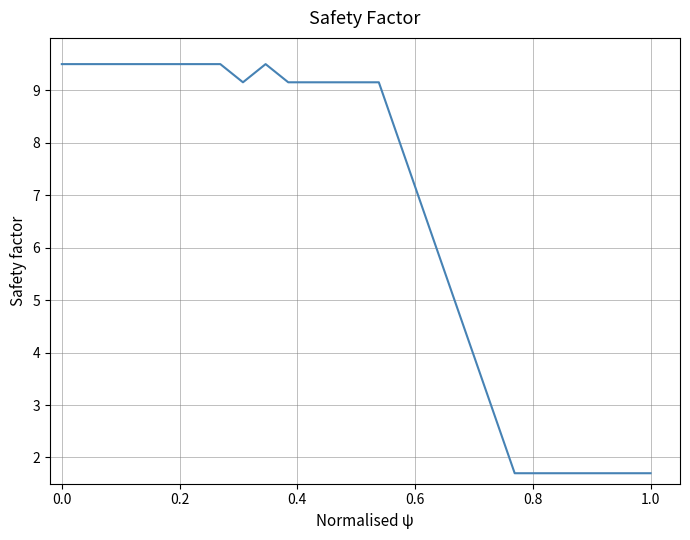

What is the average value?

6.8